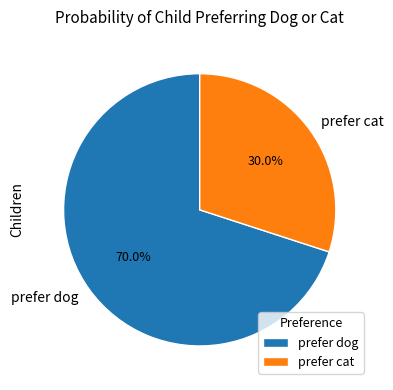

Which has a higher value, prefer dog or prefer cat?

prefer dog